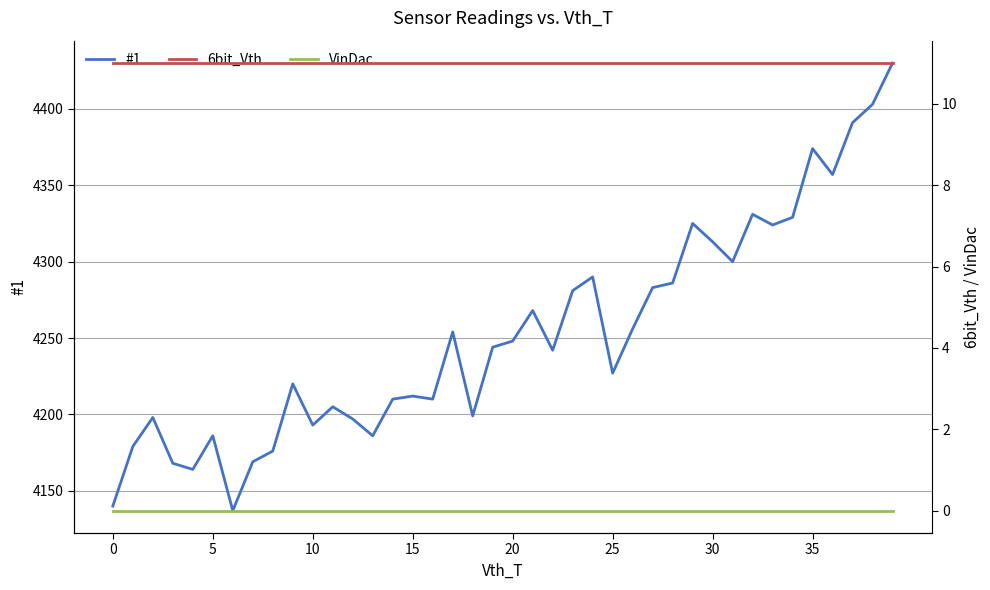

At how many categories does at least one series exceed 848?

40